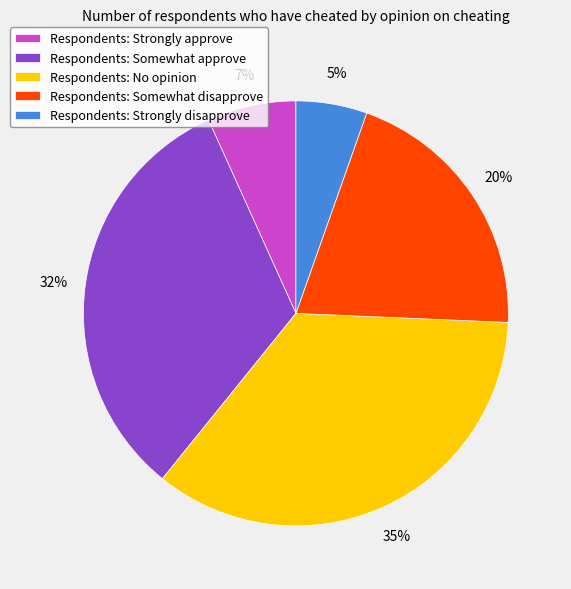

Is the sum of Respondents: Somewhat disapprove and Respondents: Strongly disapprove greater than half?

No